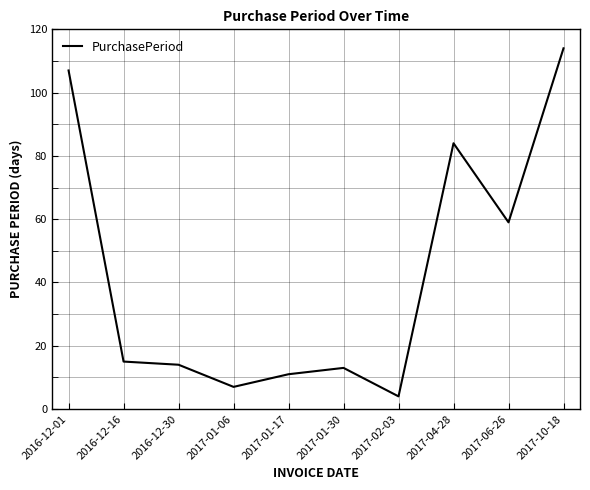

What is the sum of all values?

428